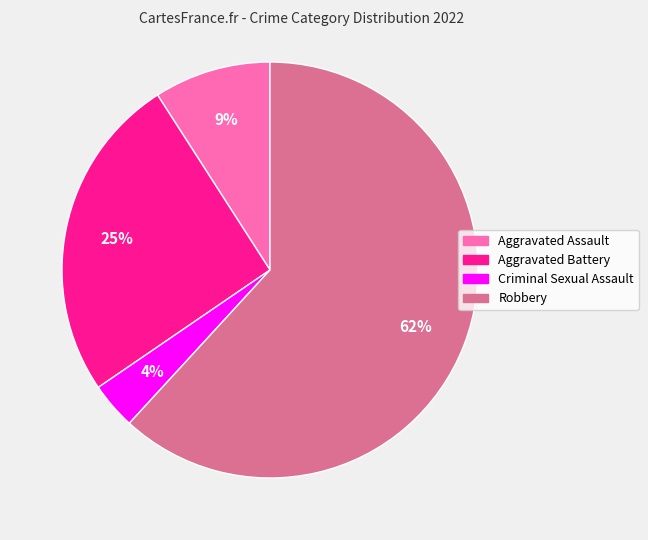

To the nearest percent, what is the average slice percentage?

25%